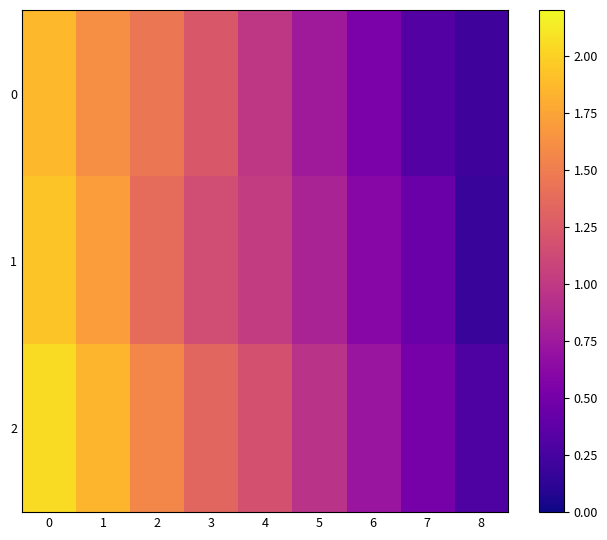

How many data points does each series have?

9